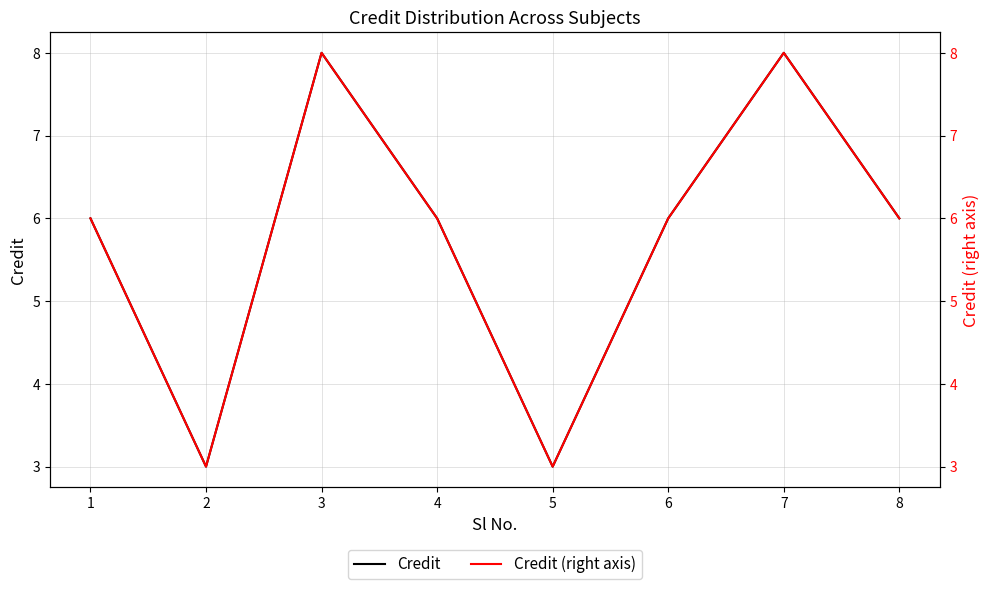

Reading left to right, what are all the values shown in this chart?

Credit: 6	3	8	6	3	6	8	6
Credit (right axis): 6	3	8	6	3	6	8	6